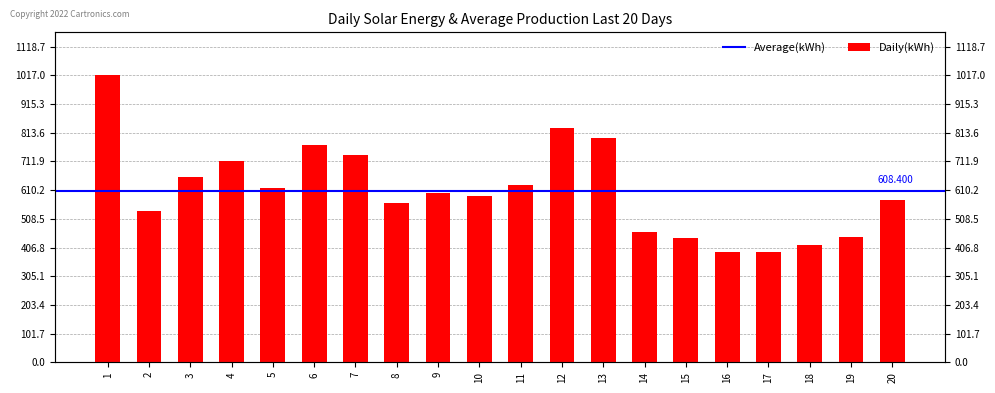

What is the value of the 9th bar from the left?

600